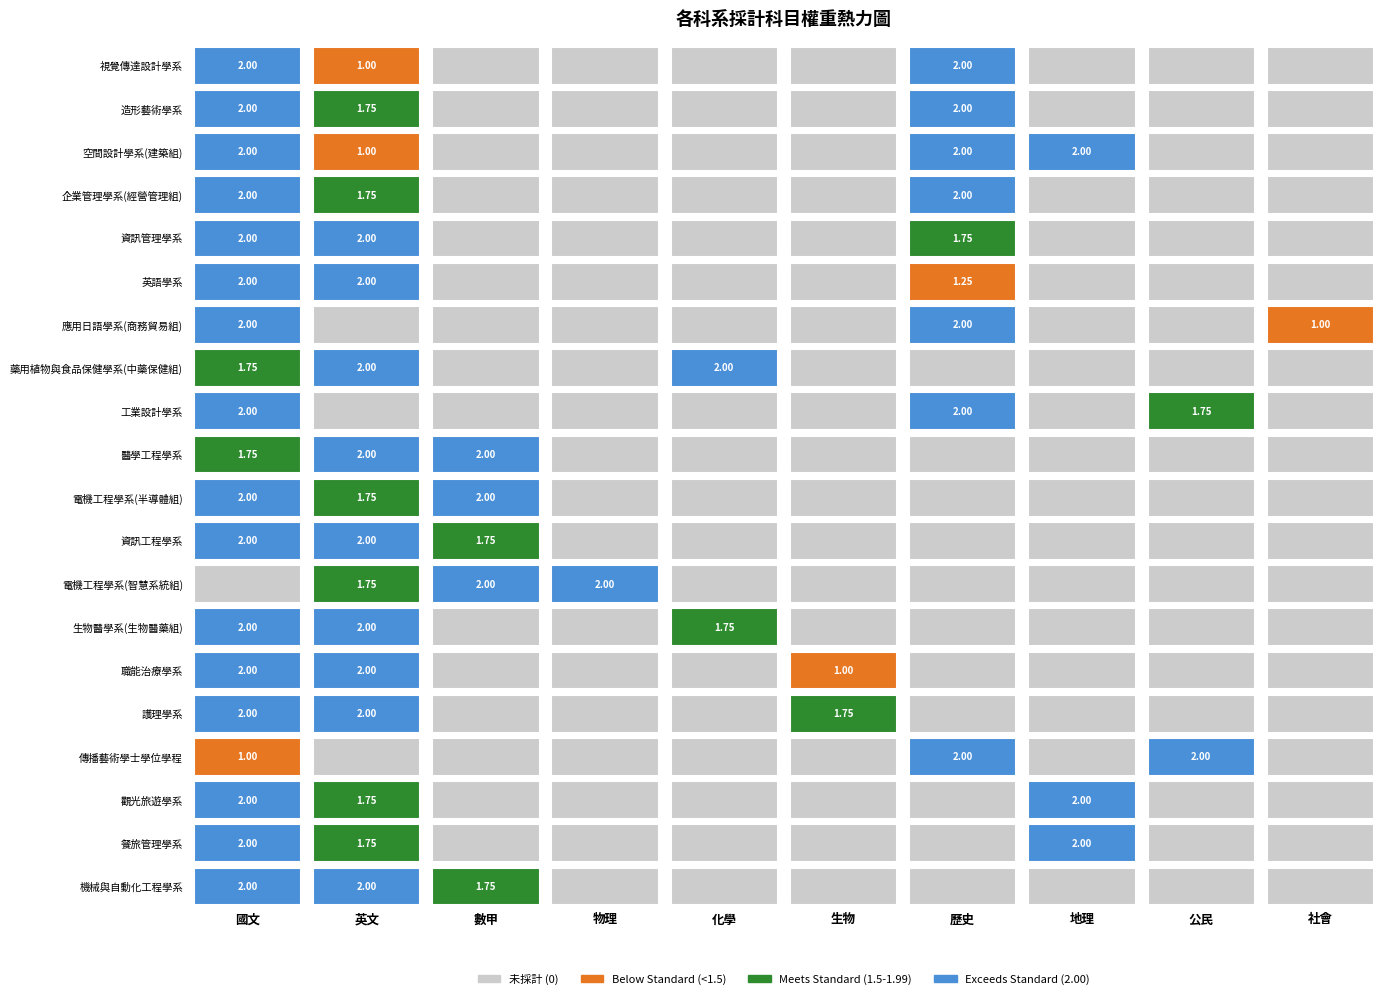

What is the total value across all series at 公民?

3.8